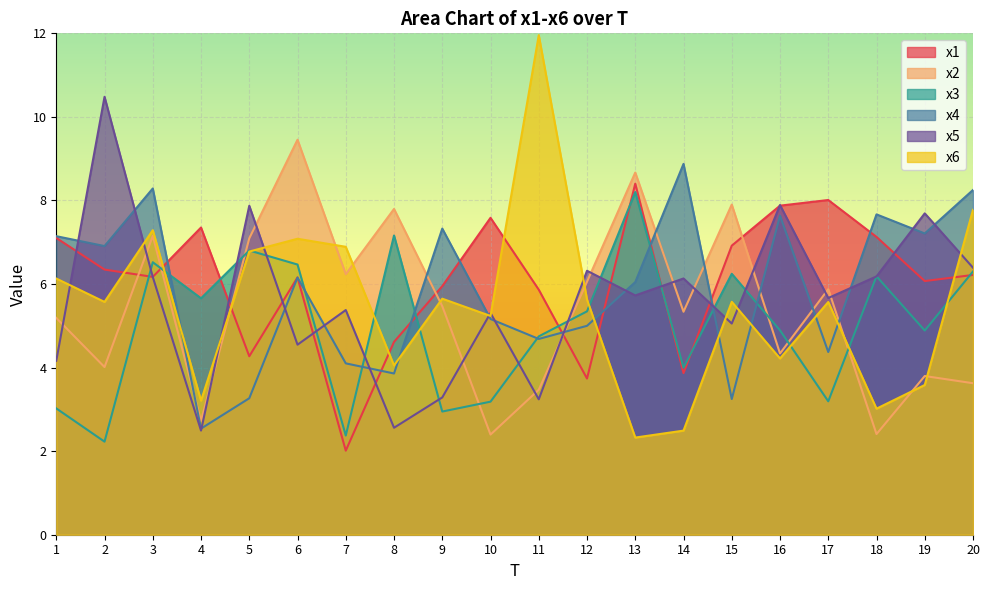

Rank the series by their maximum value, from highest to lowest.

x6, x5, x2, x4, x1, x3